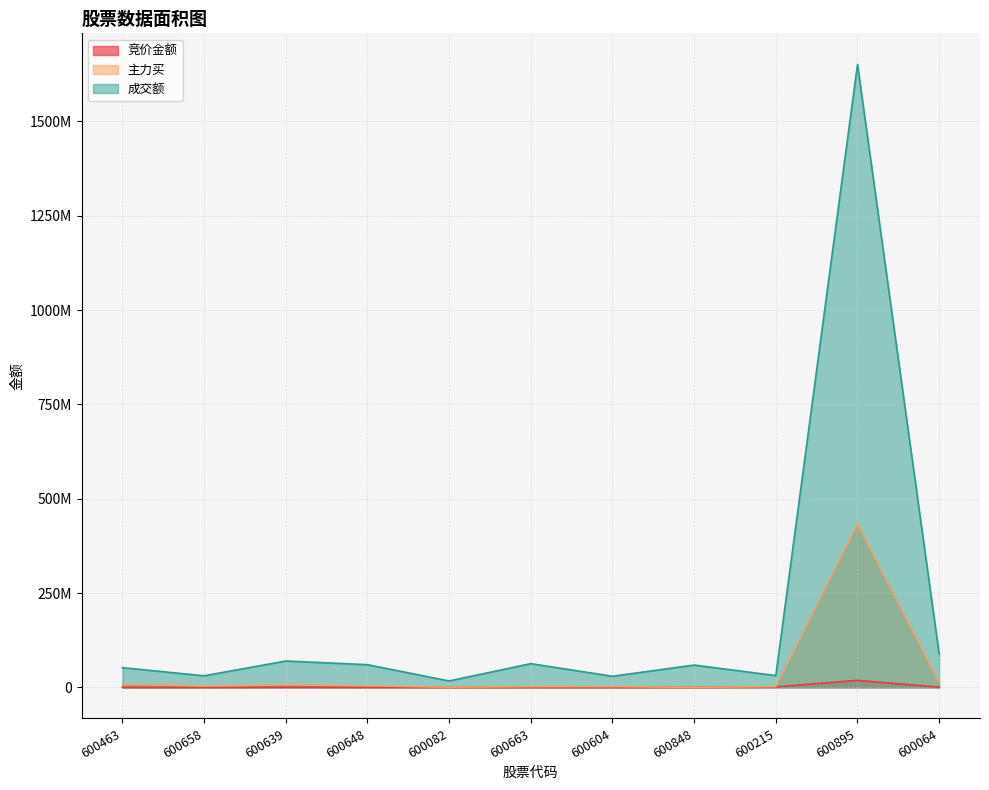

How many lines are shown in the chart?

3